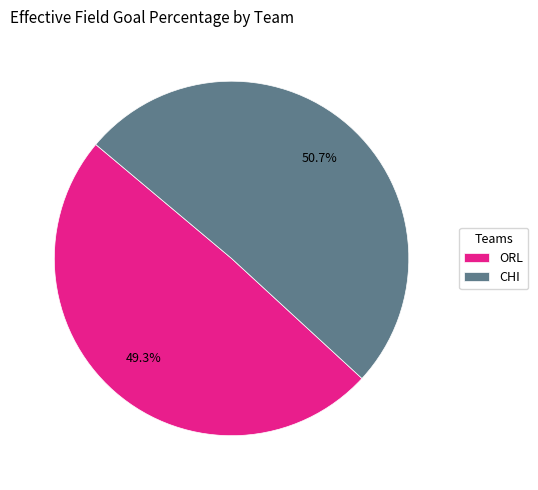

To the nearest percent, what is the combined percentage of ORL and CHI?

100%